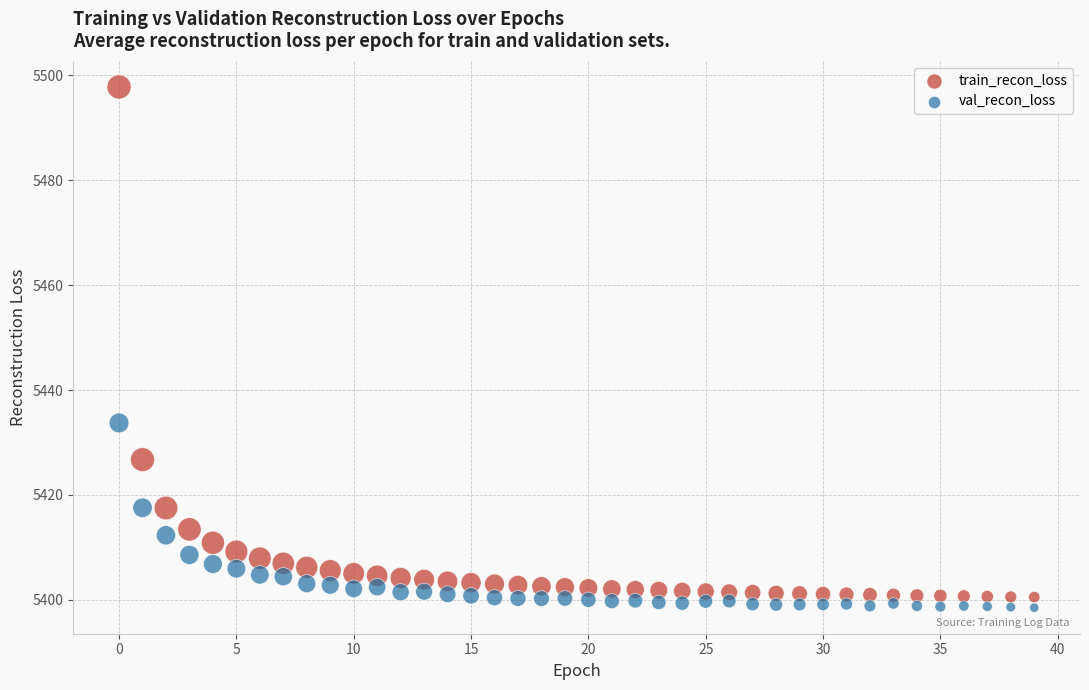

What are all the series names shown in the legend?

train_recon_loss, val_recon_loss